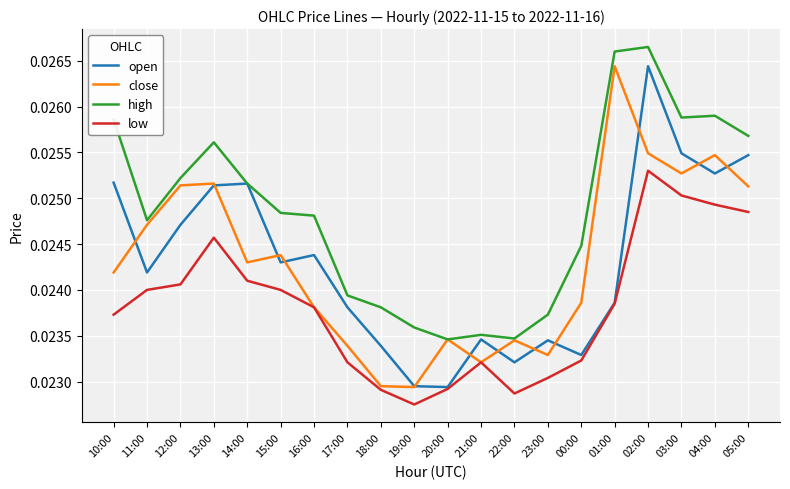

What position from the right is 16:00?

14